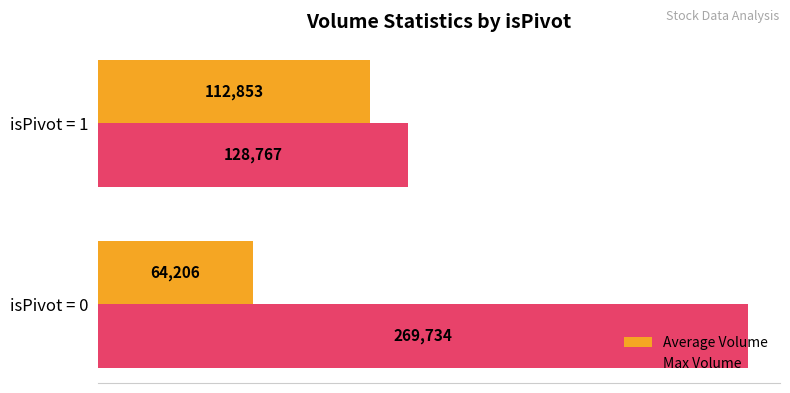

What value does the Average Volume series have at isPivot = 1?

112853